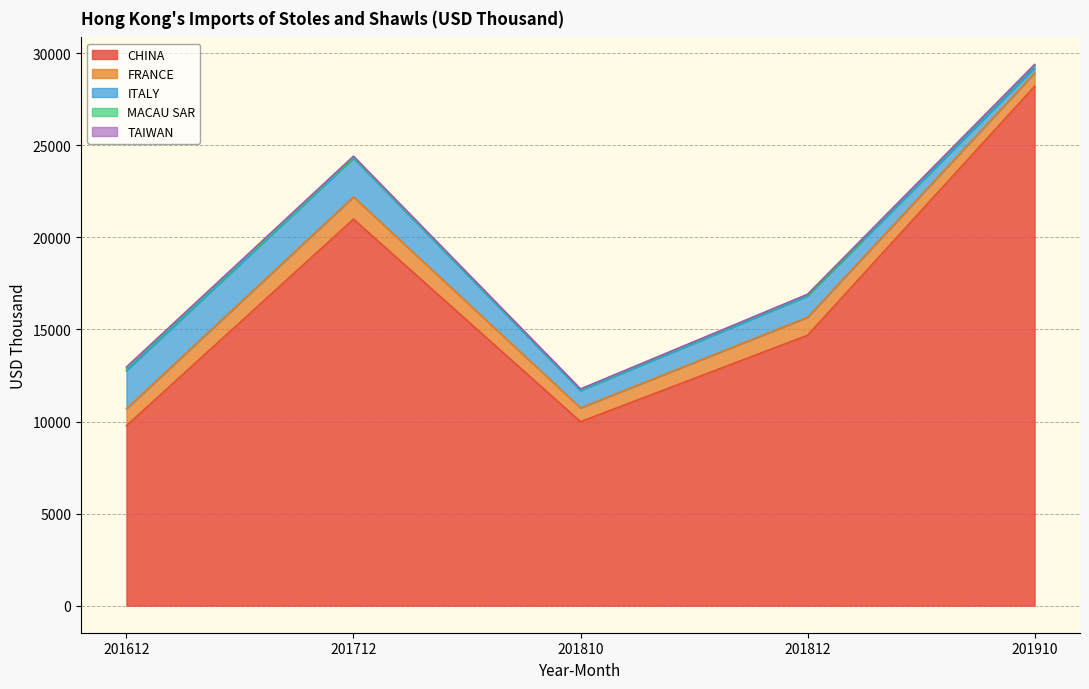

Where is the first local minimum for CHINA?

201810